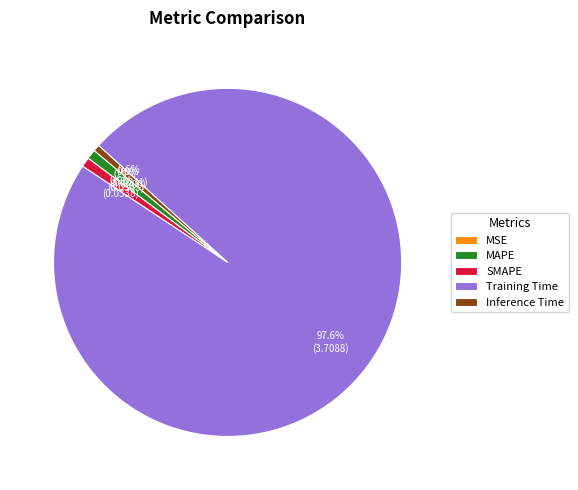

To the nearest percent, what portion does Inference Time represent?

1%